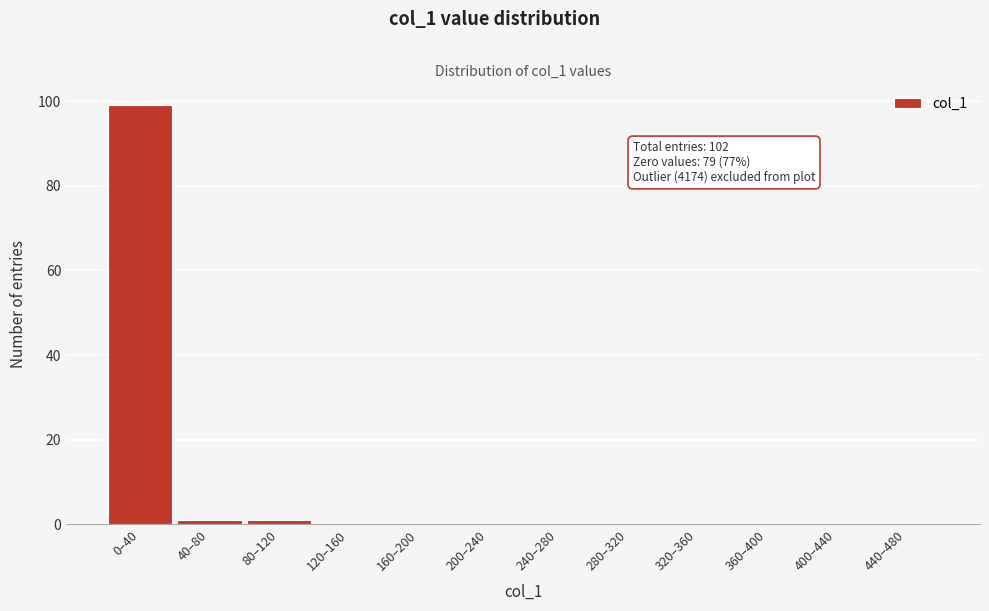

Reading right to left, transcribe all the data shown in this chart.

440–480=0	400–440=0	360–400=0	320–360=0	280–320=0	240–280=0	200–240=0	160–200=0	120–160=0	80–120=1	40–80=1	0–40=99